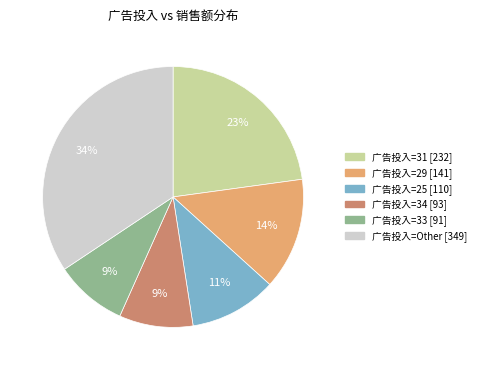

To the nearest percent, what is the average slice percentage?

17%